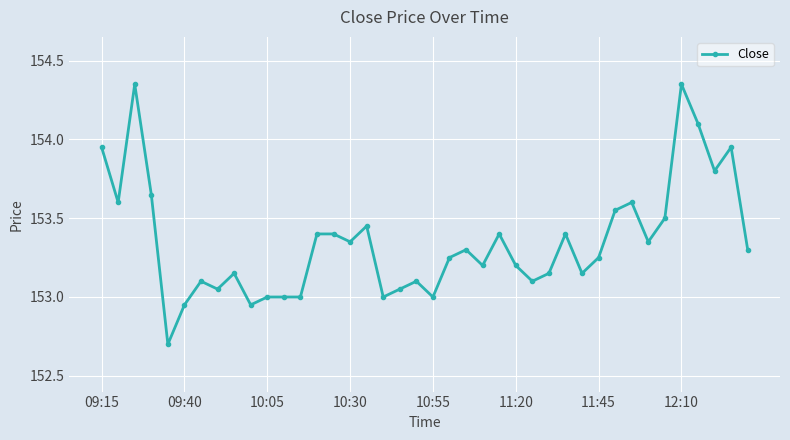

What is the value of the 37th point from the left?

154.1